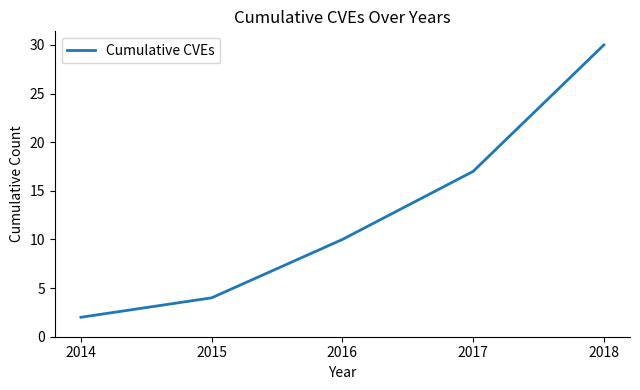

How many series are shown in this chart?

1